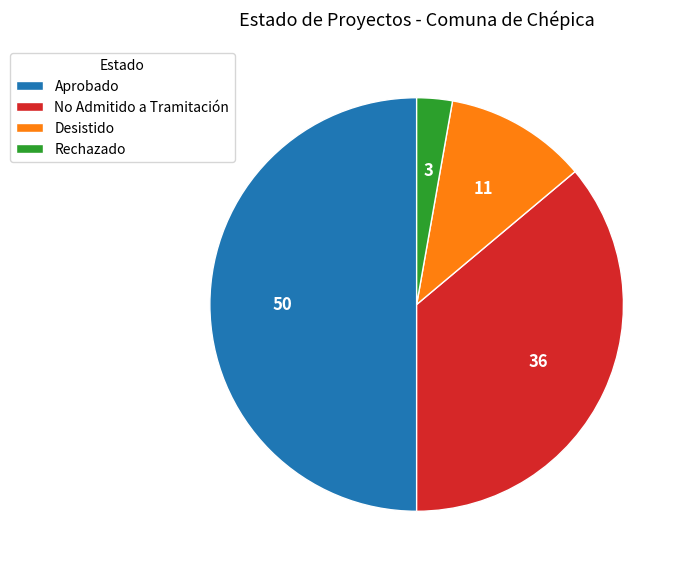

Rank the categories by value from highest to lowest.

Aprobado, No Admitido a Tramitación, Desistido, Rechazado